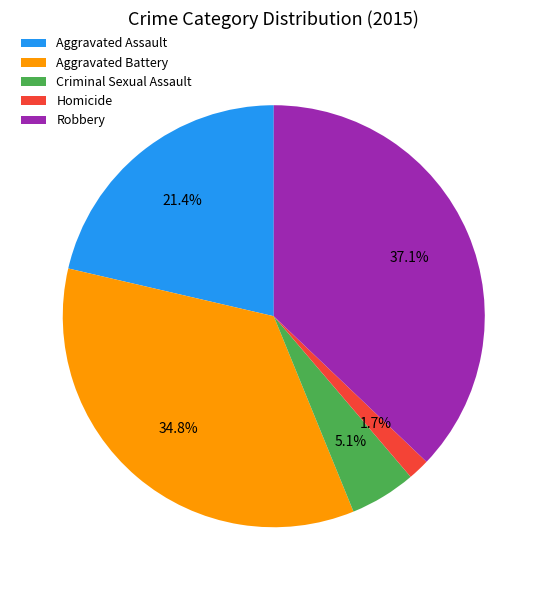

The Criminal Sexual Assault slice represents 1% of the pie. True or false?

False